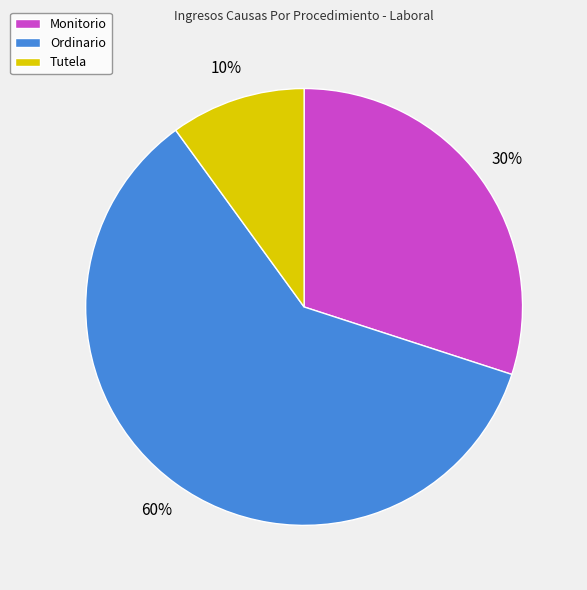

True or false: Tutela accounts for 1% of the total.

False